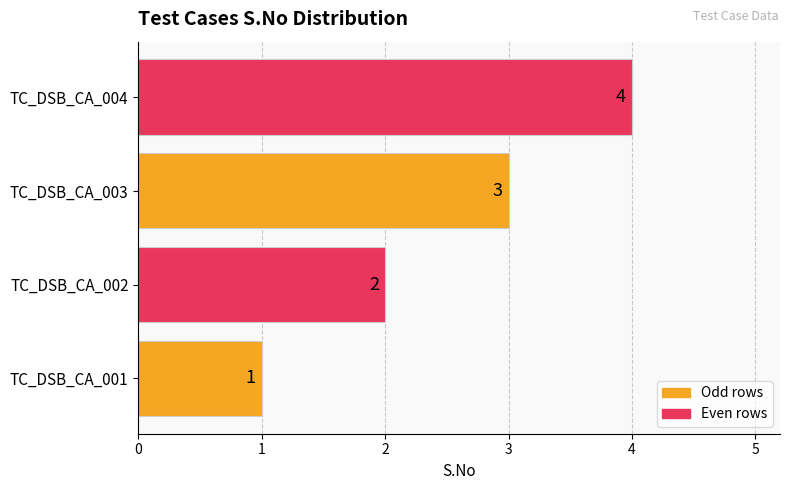

Where is the data nearest to the value 2?

TC_DSB_CA_002